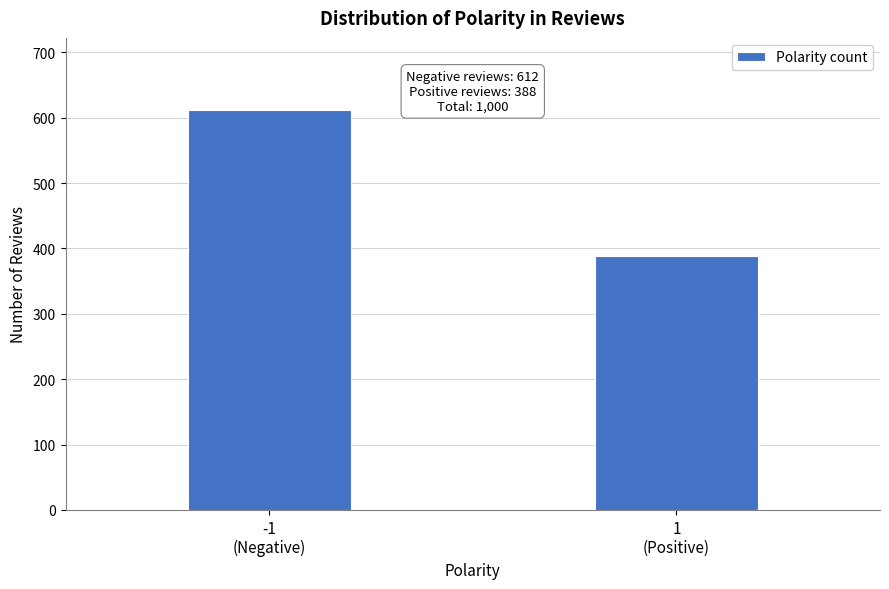

Reading left to right, list all the values displayed in this chart.

612	388